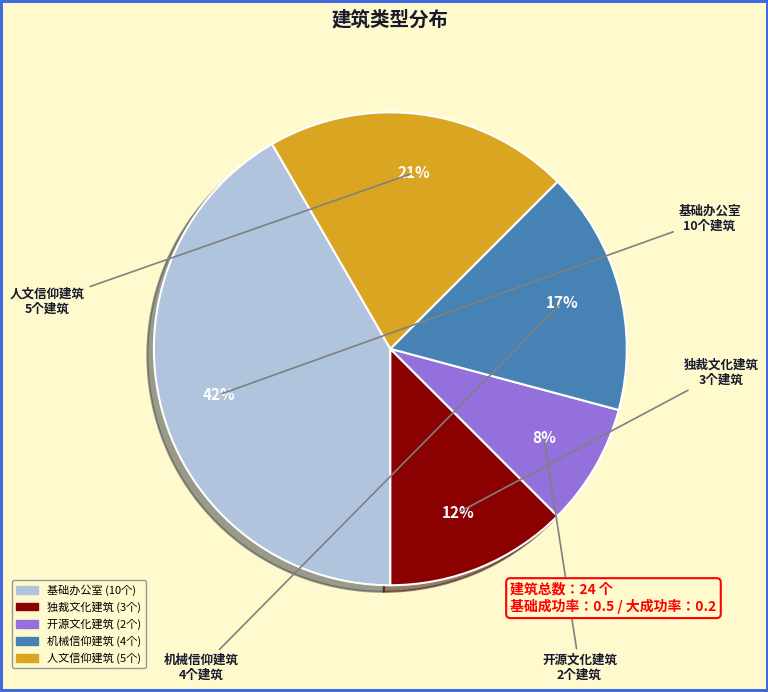

How many slices are in this pie chart?

5